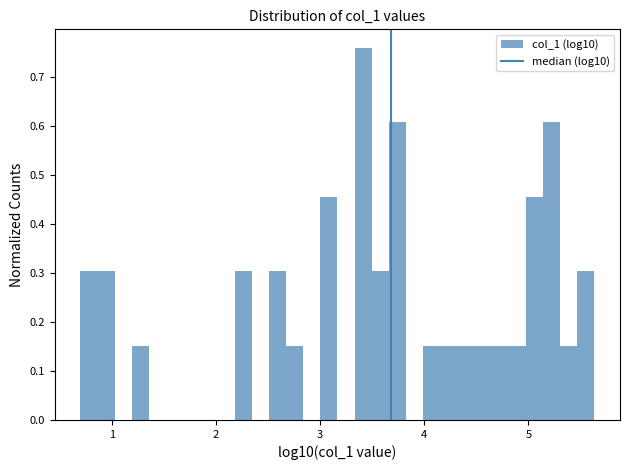

Around what value on the x-axis is the tallest bar? Give the approximate position of its centre, as read against the axis.

3.4